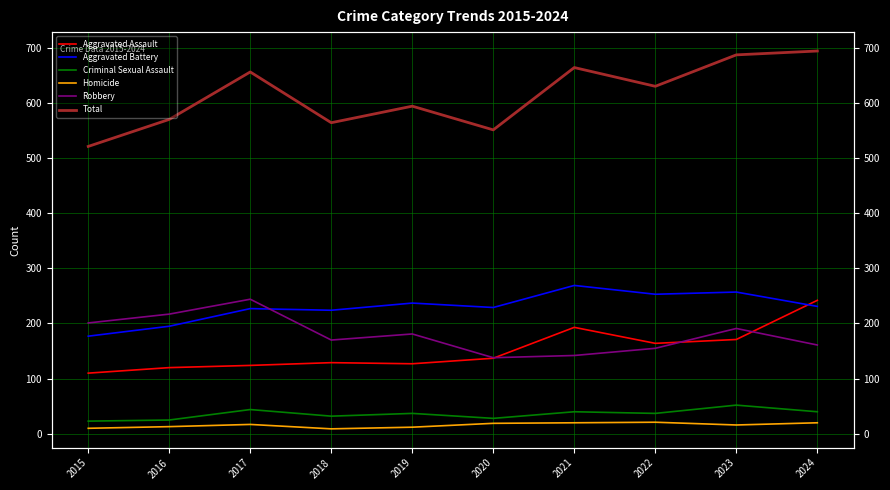

True or false: Aggravated Battery has more than 2 points higher than both neighbors.

True